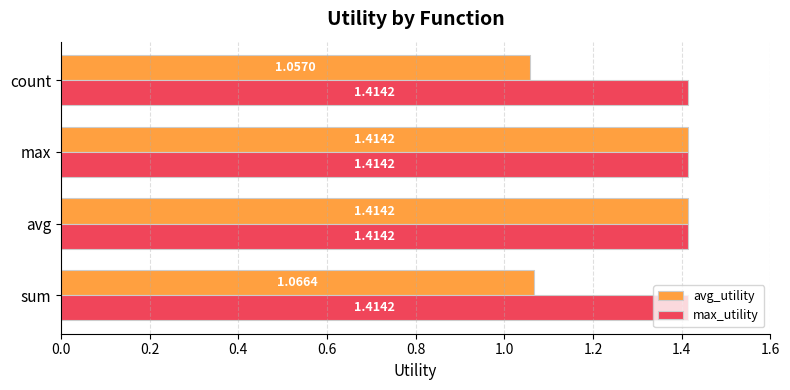

Where is avg_utility nearest to the value 1?

count